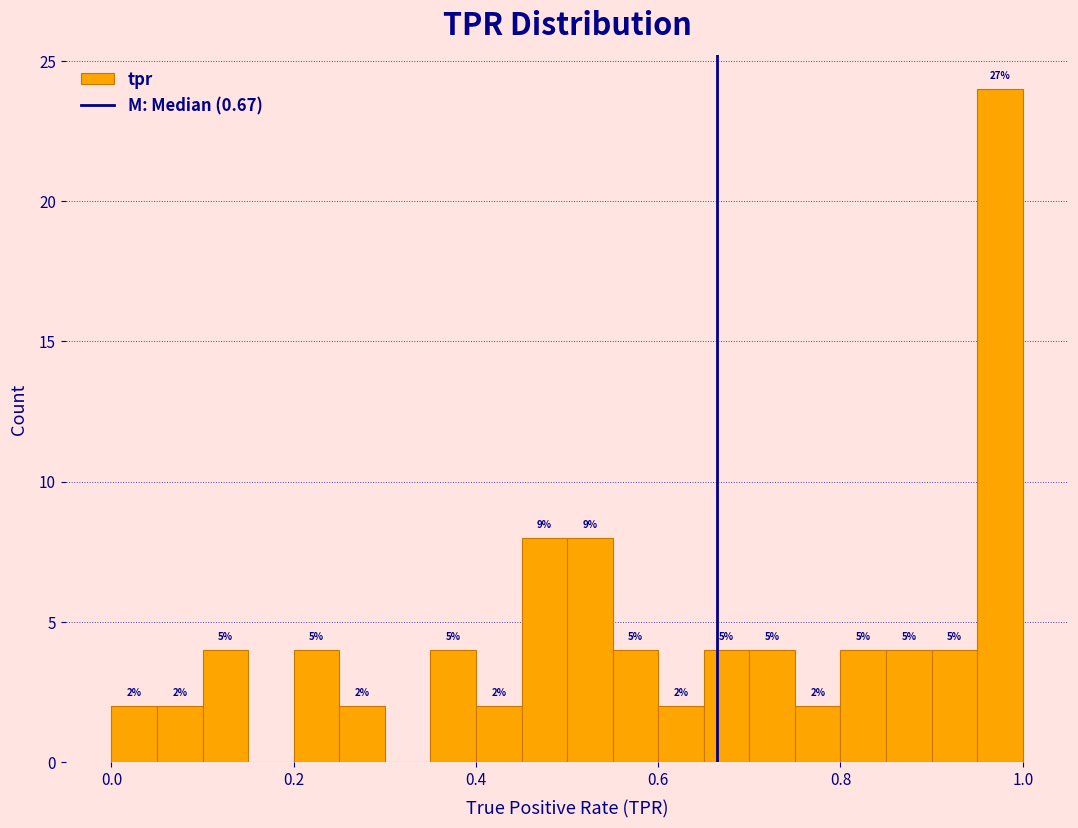

Read against the x-axis, roughly where is the centre of the tallest bar?

0.98